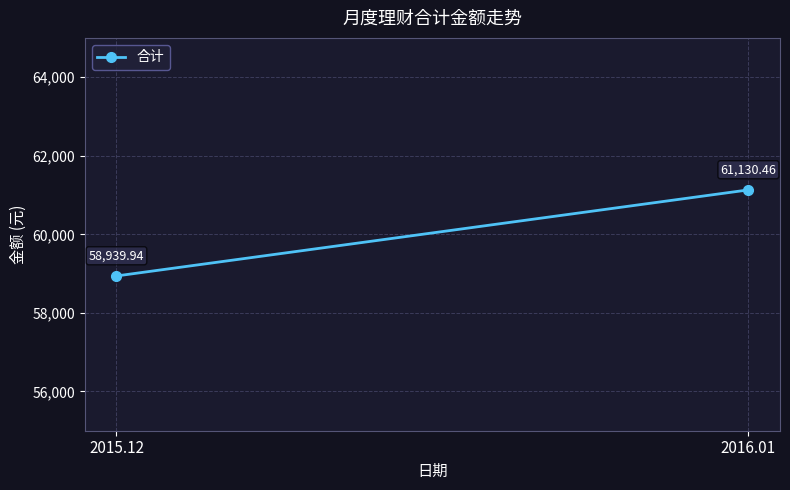

Reading right to left, extract all data points from this chart.

2016.01=61130.5	2015.12=58939.9